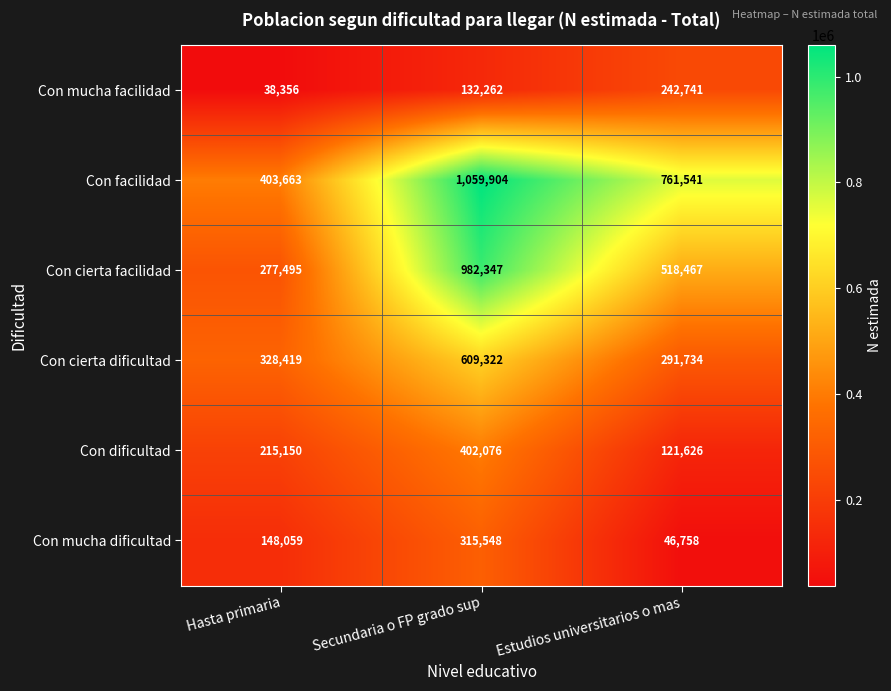

Reading left to right, transcribe all the data shown in this chart.

Con mucha facilidad: 38356	132262	242741
Con facilidad: 403663	1059904	761541
Con cierta facilidad: 277495	982347	518467
Con cierta dificultad: 328419	609322	291734
Con dificultad: 215150	402076	121626
Con mucha dificultad: 148059	315548	46758